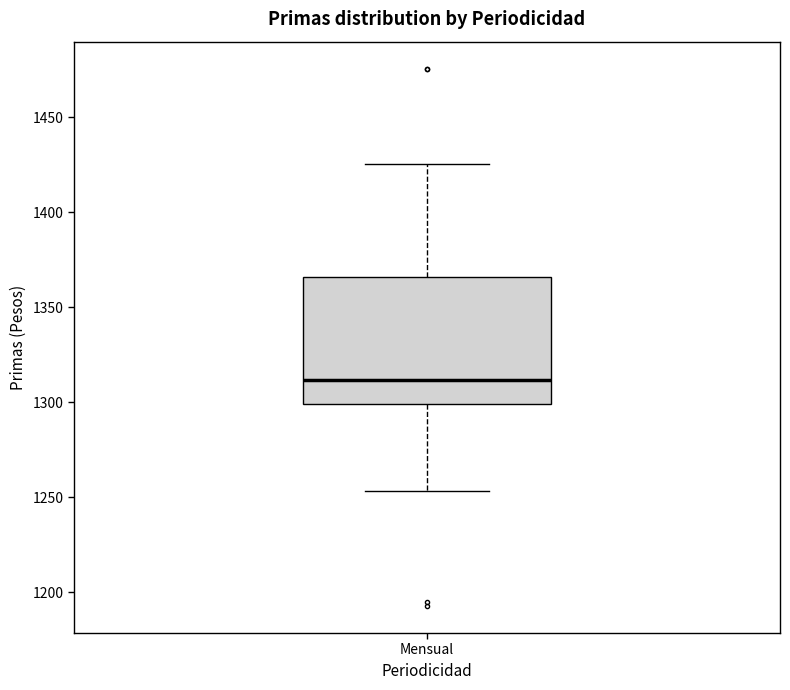

Read this box plot against the y-axis: the position of the median line, the range covered by the box, and the ends of both whiskers. The values are not printed on the chart, so give them approximately, as read against the axis.

median 1310, box 1300 to 1365, whiskers 1255 to 1425